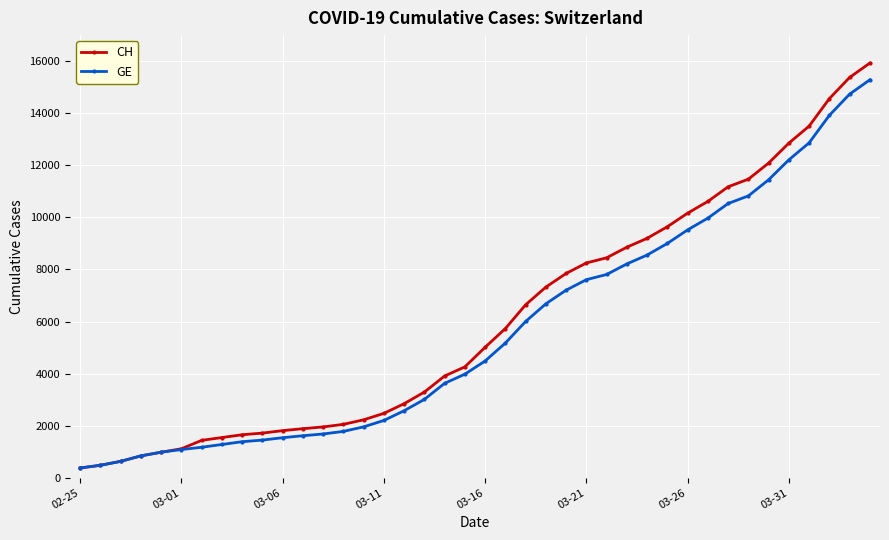

What is the greatest value displayed?

15926